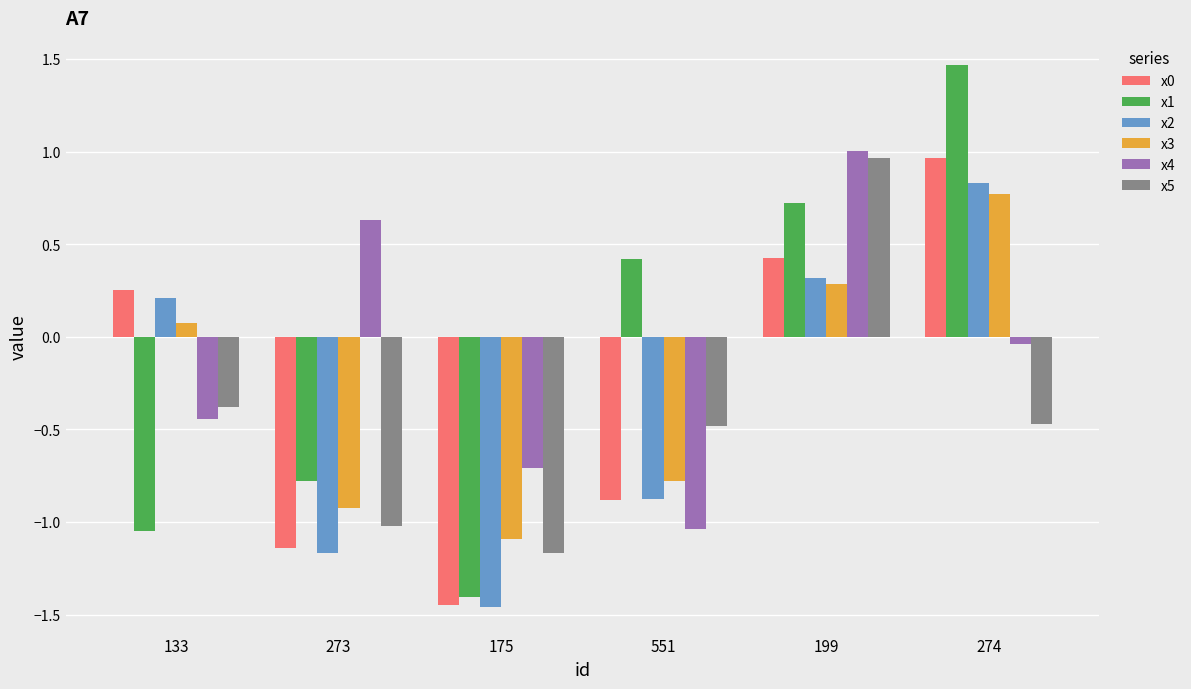

What is the difference between the maximum and minimum values in the x1 series?

2.9